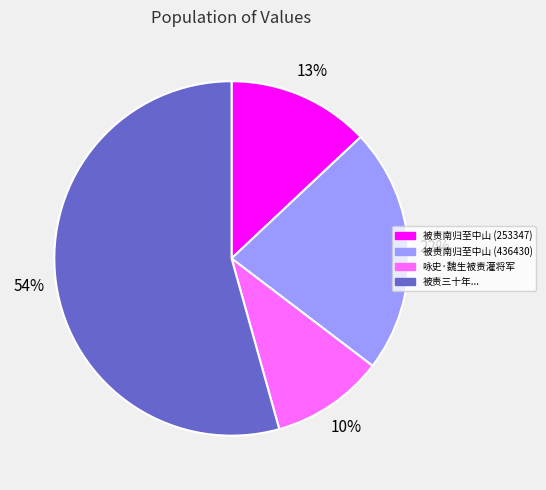

Does any single category account for the majority?

Yes